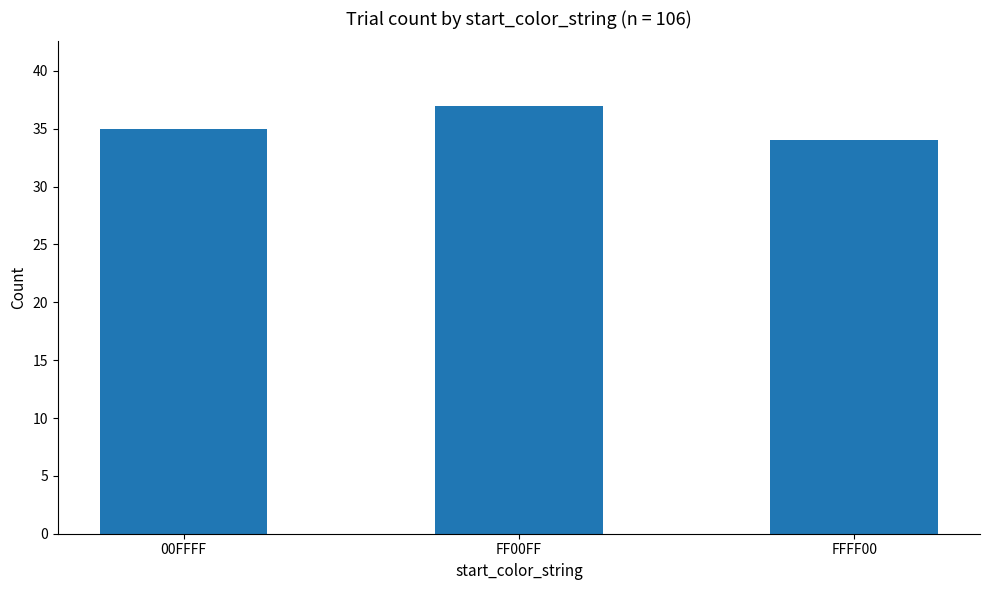

What is the label of the 2nd bar from the right?

FF00FF